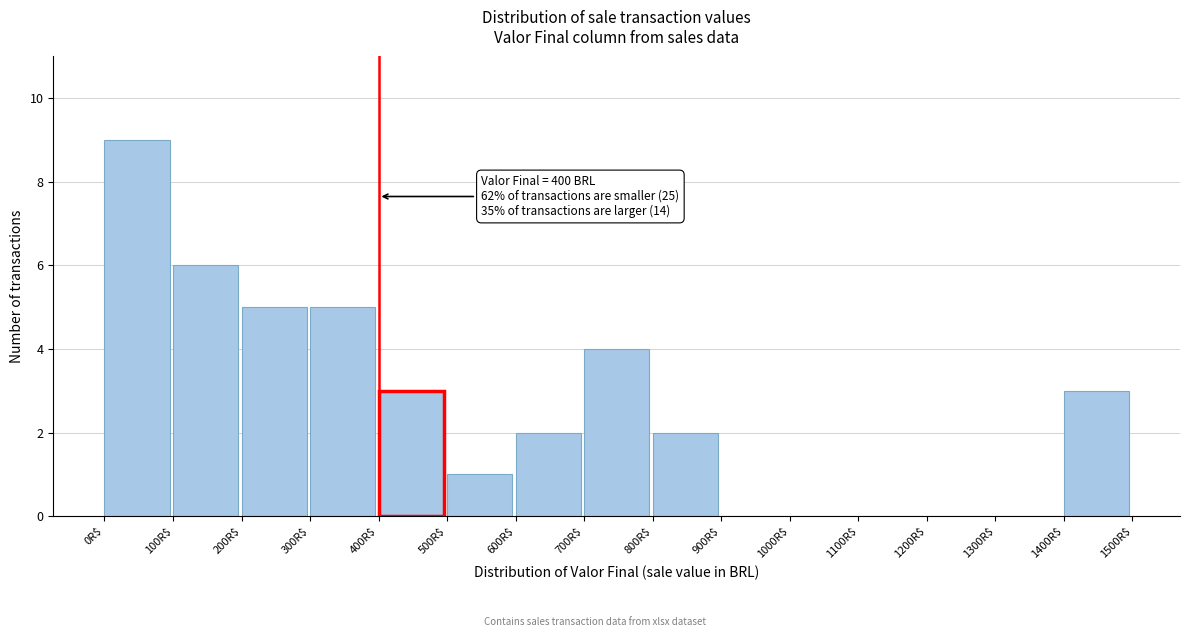

Which range on the x-axis has the tallest bar?

0 to 100